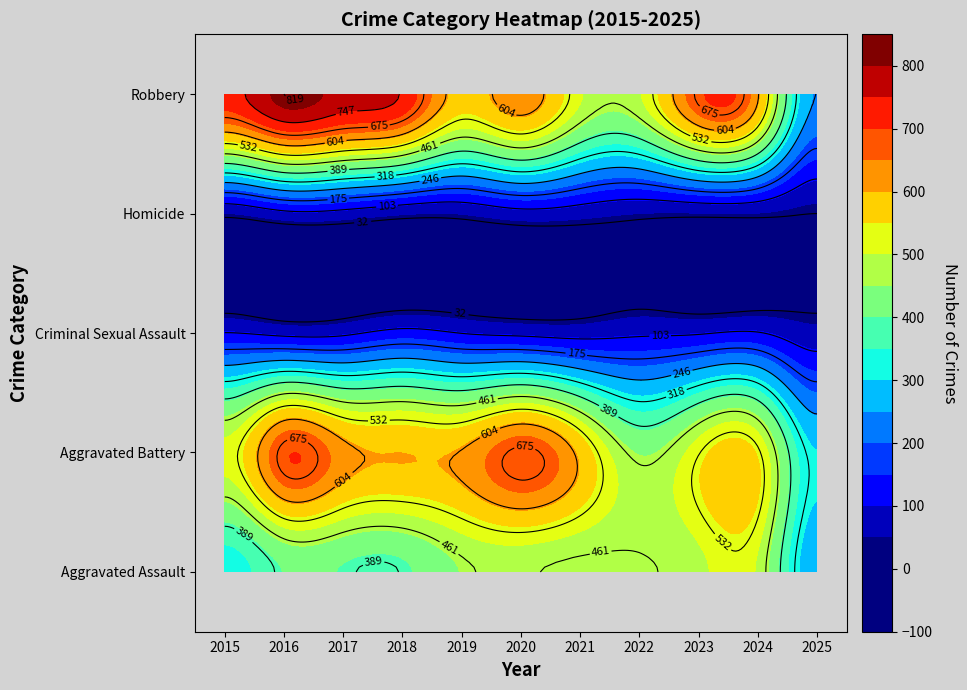

What is the difference between the maximum and minimum values in the Aggravated Battery series?

389